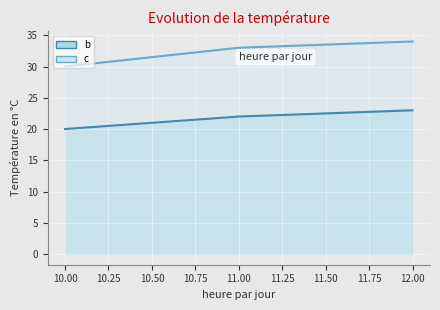

What is the value of the c point at the 3rd from the left?

34